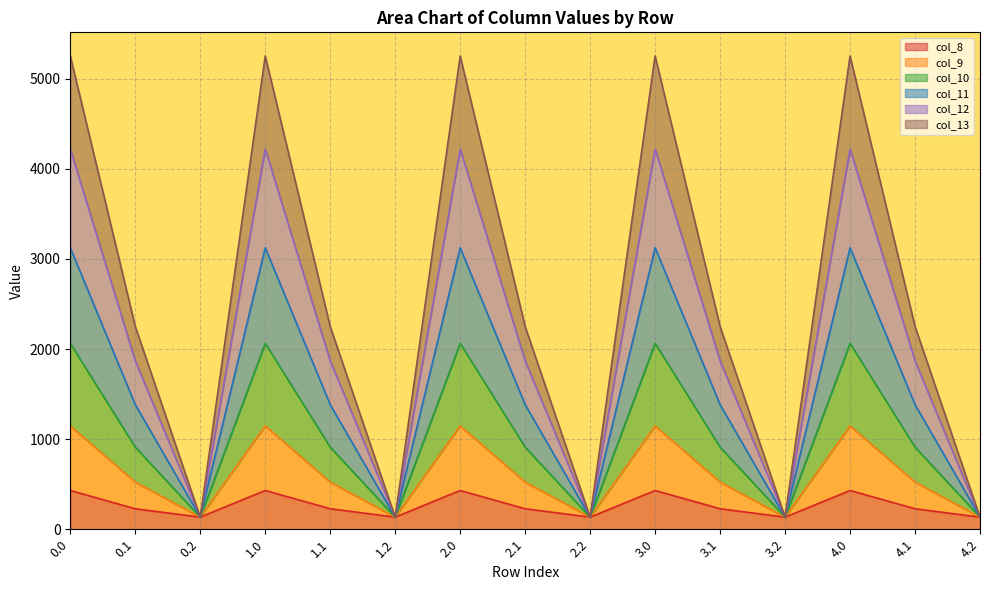

What is the maximum value for col_8?

430.3